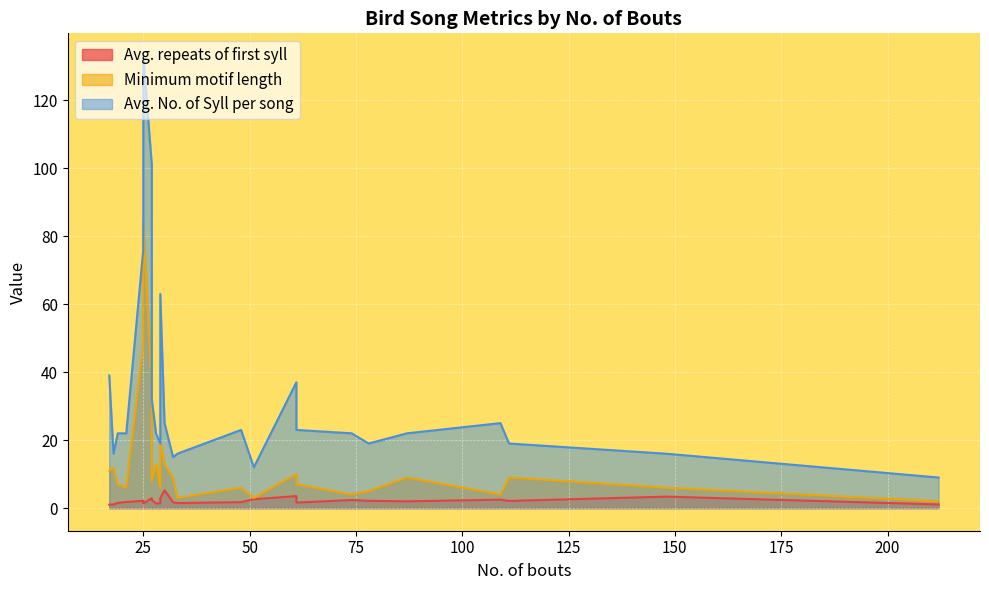

Between BCC_M09 and ZF_org01wht58, which series saw the biggest shift?

Avg. No. of Syll per song